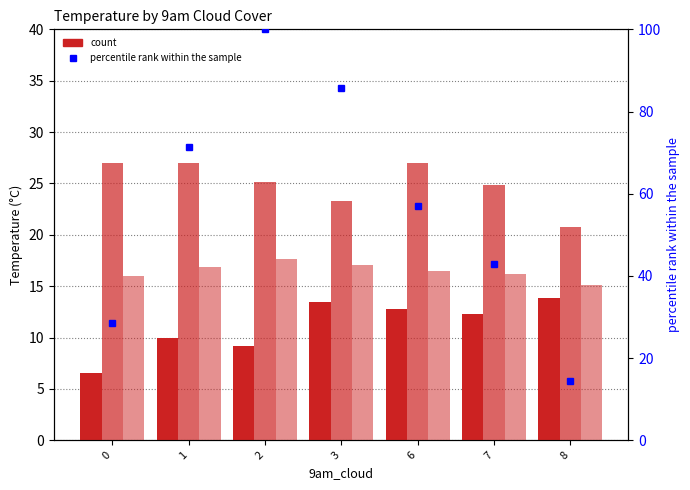

How many data points in max_temp are above 25?

4